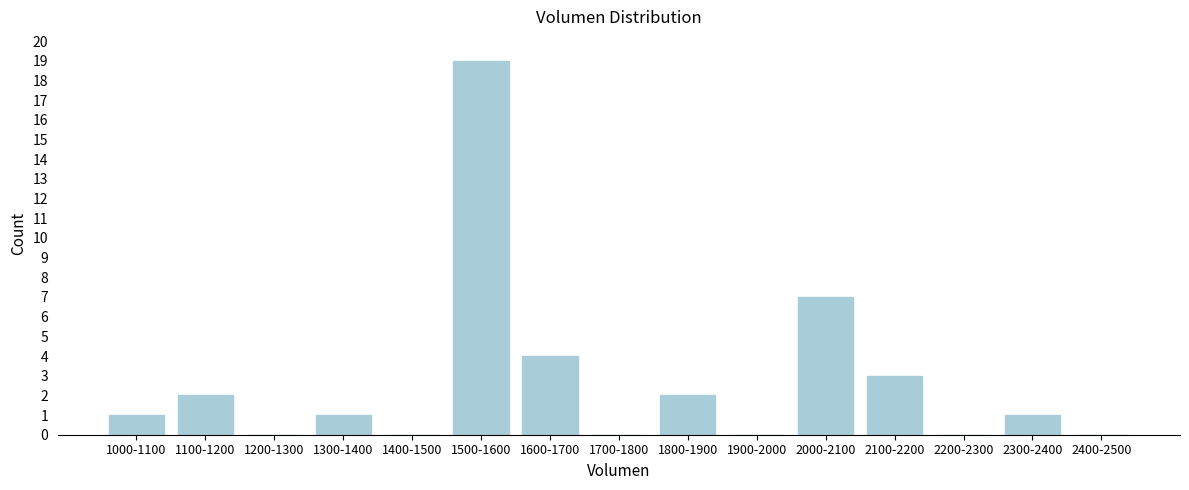

Reading left to right, transcribe all the data shown in this chart.

1000-1100=1	1100-1200=2	1200-1300=0	1300-1400=1	1400-1500=0	1500-1600=19	1600-1700=4	1700-1800=0	1800-1900=2	1900-2000=0	2000-2100=7	2100-2200=3	2200-2300=0	2300-2400=1	2400-2500=0